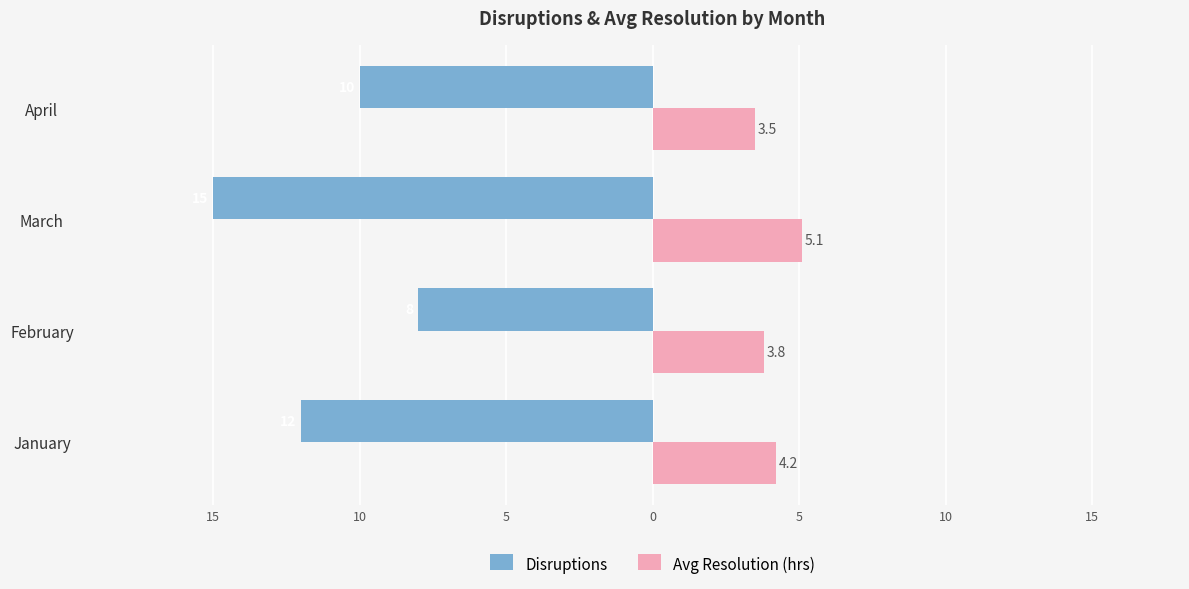

What are all the series names shown in the legend?

Disruptions, Avg Resolution (hrs)